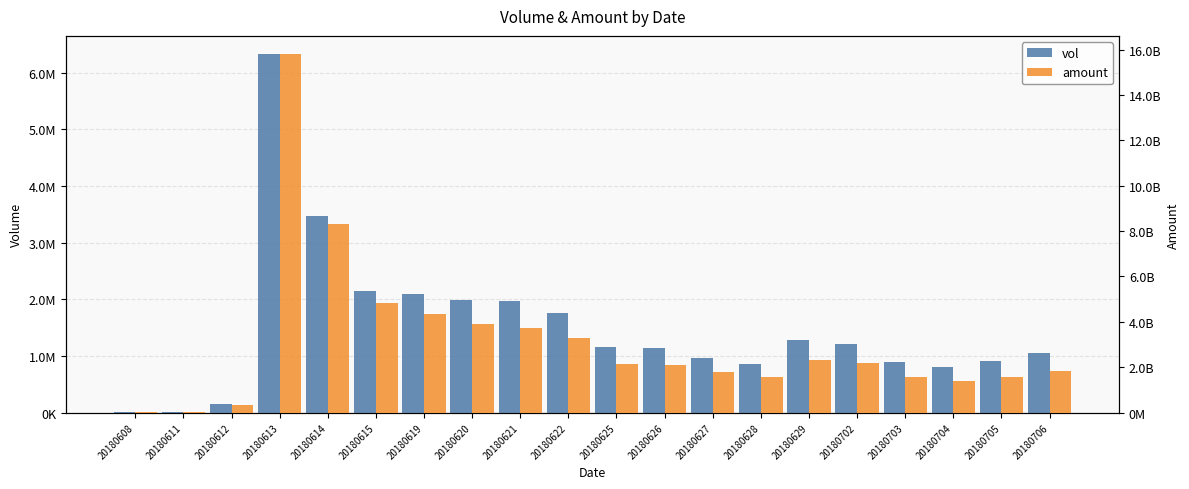

Between 20180621 and 20180614, which is larger?

20180614